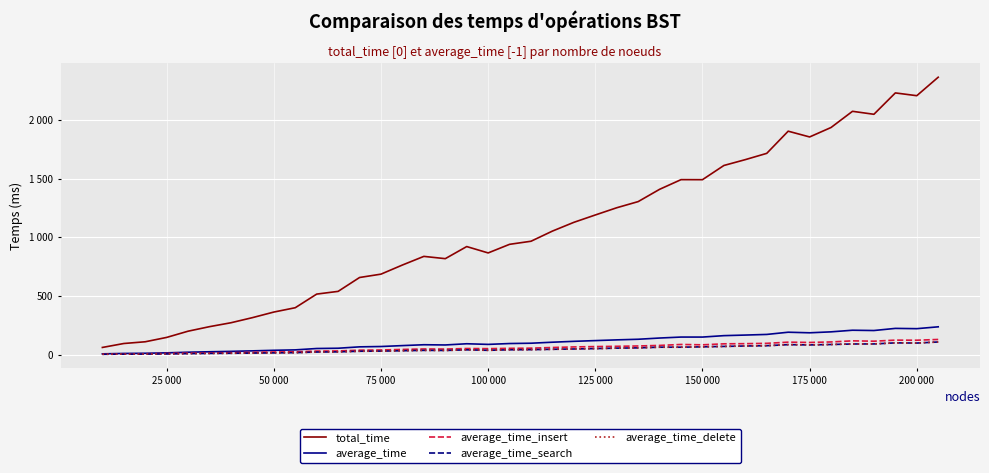

Does the chart display data point markers on the line(s)?

No